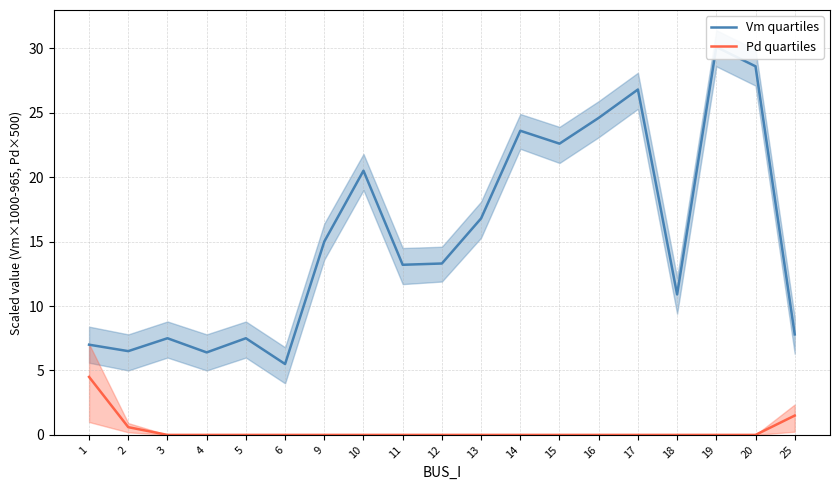

True or false: Pd quartiles and Vm quartiles intersect in this chart.

False